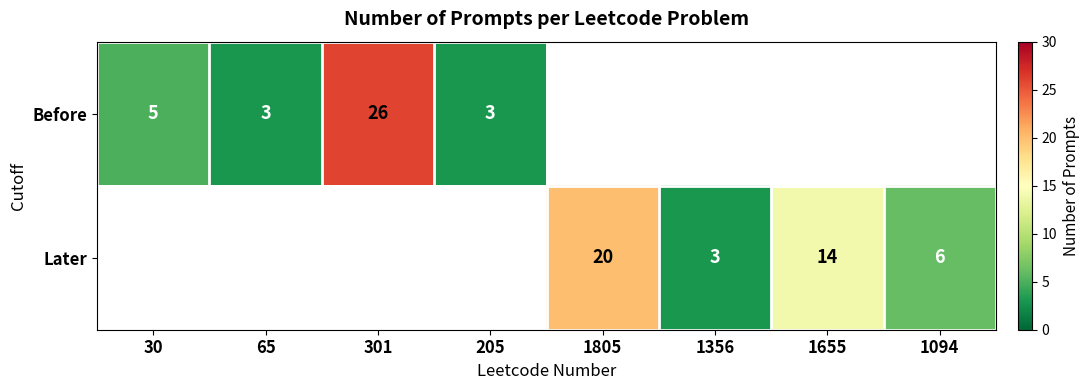

Is it true that Before equals 5 at 30?

True